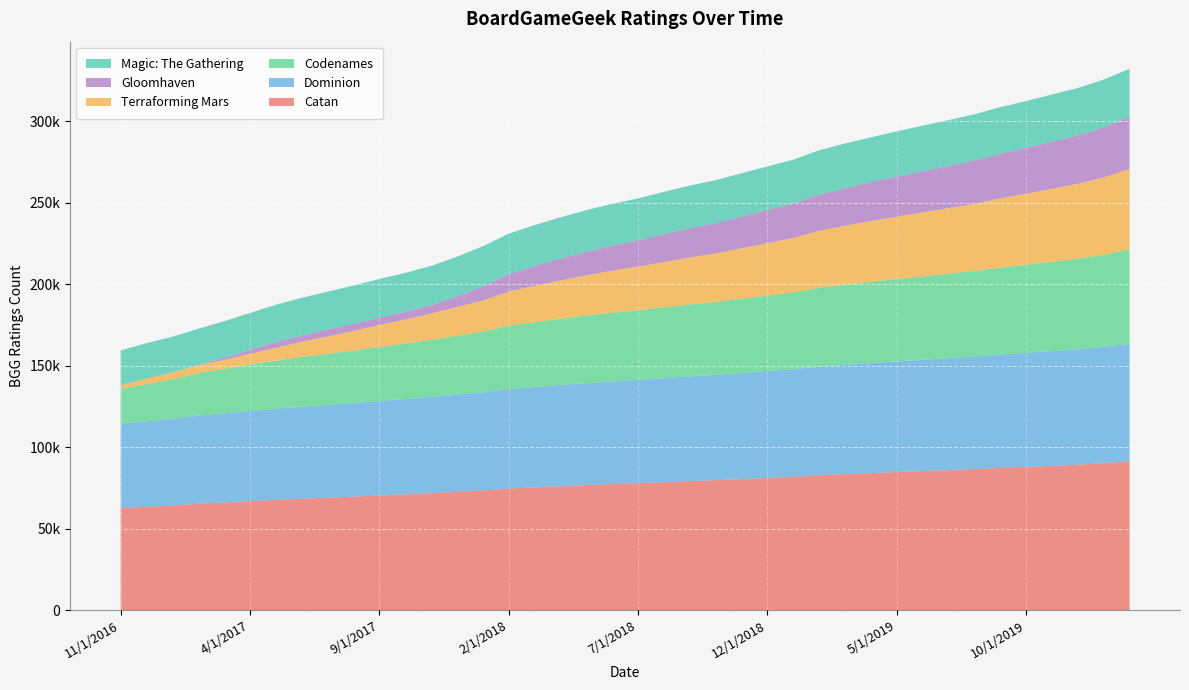

Reading left to right, what are all the values shown in this chart?

Catan: 11/1/2016=62588	12/1/2016=63344	1/1/2017=64164	2/1/2017=65295	3/1/2017=66089	4/1/2017=66871	5/1/2017=67622	6/1/2017=68328	7/1/2017=68946	8/1/2017=69622	9/1/2017=70325	10/1/2017=71014	11/1/2017=71776	12/1/2017=72570	1/1/2018=73372	2/1/2018=74594	3/1/2018=75312	4/1/2018=76022	5/1/2018=76723	6/1/2018=77348	7/1/2018=77891	8/1/2018=78508	9/1/2018=79165	10/1/2018=79722	11/1/2018=80381	12/1/2018=81086	1/1/2019=81751	2/1/2019=82725	3/1/2019=83465	4/1/2019=84097	5/1/2019=84718	6/1/2019=85308	7/1/2019=85901	8/1/2019=86539	9/1/2019=87271	10/1/2019=87908	11/1/2019=88528	12/1/2019=89210	1/1/2020=90133	2/1/2020=91328
Dominion: 11/1/2016=51915	12/1/2016=52536	1/1/2017=53203	2/1/2017=54047	3/1/2017=54636	4/1/2017=55281	5/1/2017=55879	6/1/2017=56462	7/1/2017=56947	8/1/2017=57422	9/1/2017=57959	10/1/2017=58504	11/1/2017=59058	12/1/2017=59669	1/1/2018=60226	2/1/2018=61064	3/1/2018=61593	4/1/2018=62106	5/1/2018=62576	6/1/2018=63024	7/1/2018=63408	8/1/2018=63810	9/1/2018=64220	10/1/2018=64597	11/1/2018=65078	12/1/2018=65575	1/1/2019=66033	2/1/2019=66663	3/1/2019=67125	4/1/2019=67531	5/1/2019=67910	6/1/2019=68269	7/1/2019=68666	8/1/2019=69048	9/1/2019=69531	10/1/2019=69971	11/1/2019=70411	12/1/2019=70847	1/1/2020=71381	2/1/2020=72075
Codenames: 11/1/2016=21263	12/1/2016=22689	1/1/2017=24188	2/1/2017=26035	3/1/2017=27258	4/1/2017=28459	5/1/2017=29532	6/1/2017=30536	7/1/2017=31377	8/1/2017=32209	9/1/2017=33130	10/1/2017=34006	11/1/2017=35015	12/1/2017=36108	1/1/2018=37293	2/1/2018=38852	3/1/2018=39801	4/1/2018=40652	5/1/2018=41429	6/1/2018=42117	7/1/2018=42745	8/1/2018=43438	9/1/2018=44185	10/1/2018=44789	11/1/2018=45540	12/1/2018=46390	1/1/2019=47245	2/1/2019=48381	3/1/2019=49109	4/1/2019=49839	5/1/2019=50544	6/1/2019=51188	7/1/2019=51859	8/1/2019=52518	9/1/2019=53333	10/1/2019=54043	11/1/2019=54815	12/1/2019=55594	1/1/2020=56564	2/1/2020=57867
Terraforming Mars: 11/1/2016=2148	12/1/2016=3451	1/1/2017=4206	2/1/2017=4959	3/1/2017=5516	4/1/2017=6594	5/1/2017=8010	6/1/2017=9361	7/1/2017=10683	8/1/2017=12064	9/1/2017=13539	10/1/2017=14821	11/1/2017=16106	12/1/2017=17602	1/1/2018=19068	2/1/2018=21001	3/1/2018=22237	4/1/2018=23497	5/1/2018=24692	6/1/2018=25855	7/1/2018=26773	8/1/2018=27828	9/1/2018=28866	10/1/2018=29800	11/1/2018=30992	12/1/2018=32136	1/1/2019=33315	2/1/2019=34991	3/1/2019=36140	4/1/2019=37229	5/1/2019=38291	6/1/2019=39305	7/1/2019=40210	8/1/2019=41176	9/1/2019=42495	10/1/2019=43579	11/1/2019=44811	12/1/2019=45981	1/1/2020=47465	2/1/2020=49308
Gloomhaven: 11/1/2016=73	12/1/2016=85	1/1/2017=94	2/1/2017=133	3/1/2017=1330	4/1/2017=2516	5/1/2017=3461	6/1/2017=3880	7/1/2017=4170	8/1/2017=4365	9/1/2017=4543	10/1/2017=4702	11/1/2017=5130	12/1/2017=6541	1/1/2018=8702	2/1/2018=10593	3/1/2018=12258	4/1/2018=13460	5/1/2018=14513	6/1/2018=15300	7/1/2018=15987	8/1/2018=17076	9/1/2018=17908	10/1/2018=18597	11/1/2018=19510	12/1/2018=20312	1/1/2019=21071	2/1/2019=22175	3/1/2019=23024	4/1/2019=23856	5/1/2019=24556	6/1/2019=25262	7/1/2019=25945	8/1/2019=26665	9/1/2019=27493	10/1/2019=28171	11/1/2019=28929	12/1/2019=29671	1/1/2020=30651	2/1/2020=31932
Magic: The Gathering: 11/1/2016=21429	12/1/2016=21669	1/1/2017=21908	2/1/2017=22177	3/1/2017=22423	4/1/2017=22657	5/1/2017=22878	6/1/2017=23078	7/1/2017=23281	8/1/2017=23476	9/1/2017=23704	10/1/2017=23899	11/1/2017=24135	12/1/2017=24363	1/1/2018=24586	2/1/2018=24886	3/1/2018=25076	4/1/2018=25290	5/1/2018=25514	6/1/2018=25683	7/1/2018=25836	8/1/2018=26013	9/1/2018=26186	10/1/2018=26353	11/1/2018=26560	12/1/2018=26785	1/1/2019=26977	2/1/2019=27280	3/1/2019=27474	4/1/2019=27626	5/1/2019=27790	6/1/2019=27964	7/1/2019=28136	8/1/2019=28318	9/1/2019=28534	10/1/2019=28717	11/1/2019=28931	12/1/2019=29125	1/1/2020=29387	2/1/2020=29726